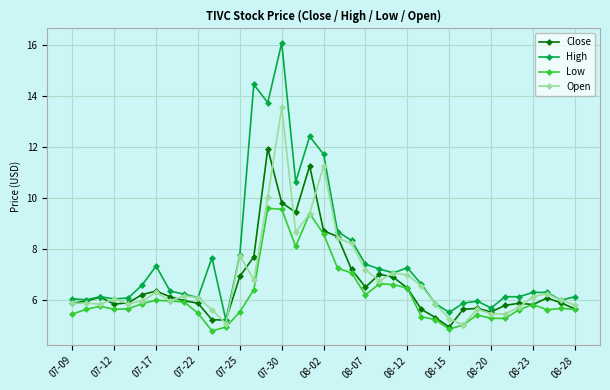

True or false: High and Low intersect in this chart.

False